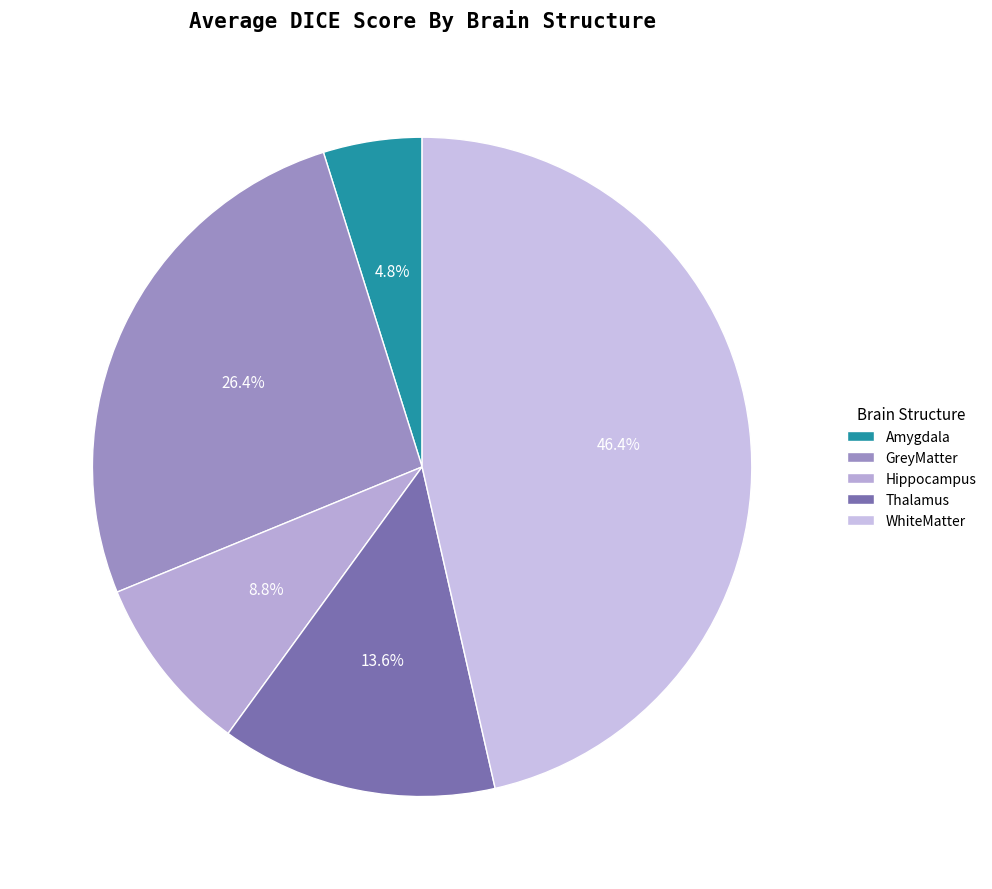

Is it true that GreyMatter is 26% of the pie?

True